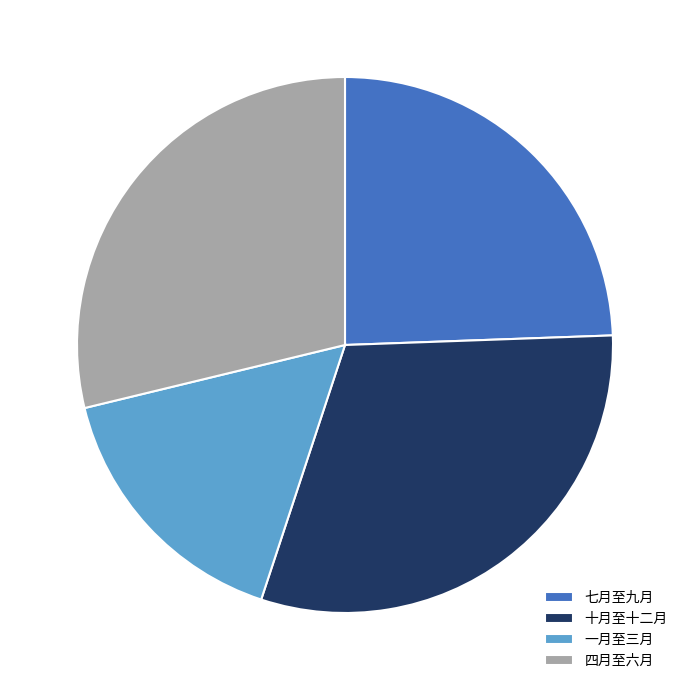

Which slice is the smallest?

一月至三月